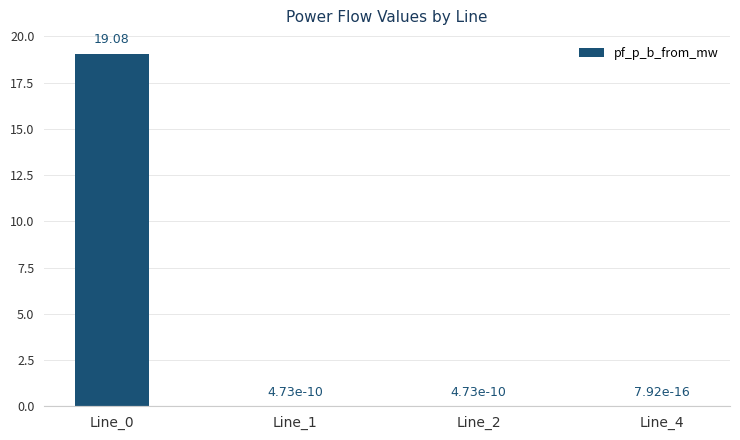

What is the change in value from Line_0 to Line_1?

-19.1